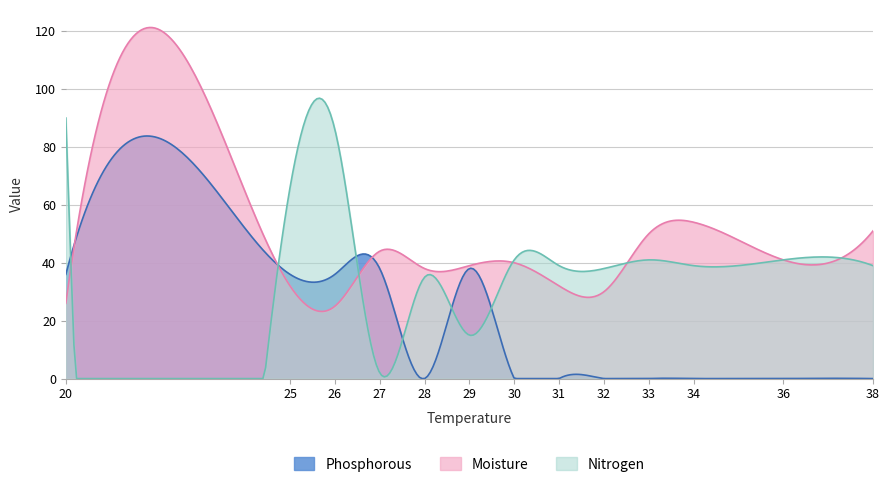

Read the Moisture value at 38, to the nearest 5.

50